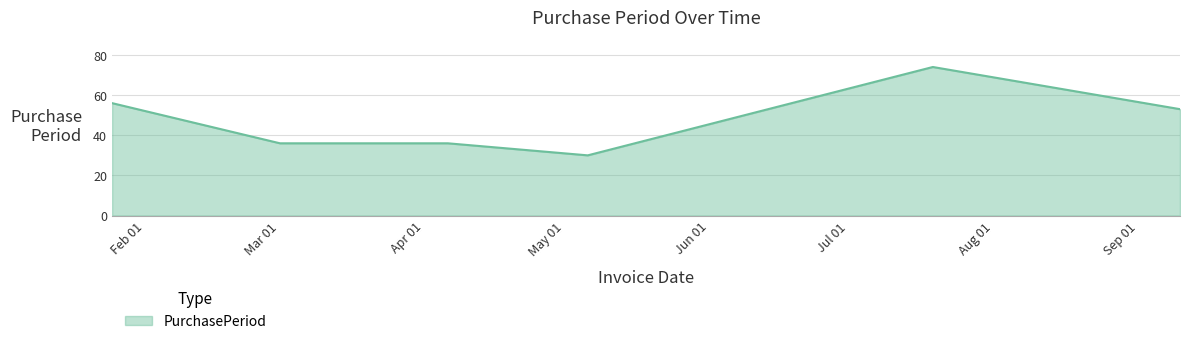

What is the difference between the maximum and minimum values?

44